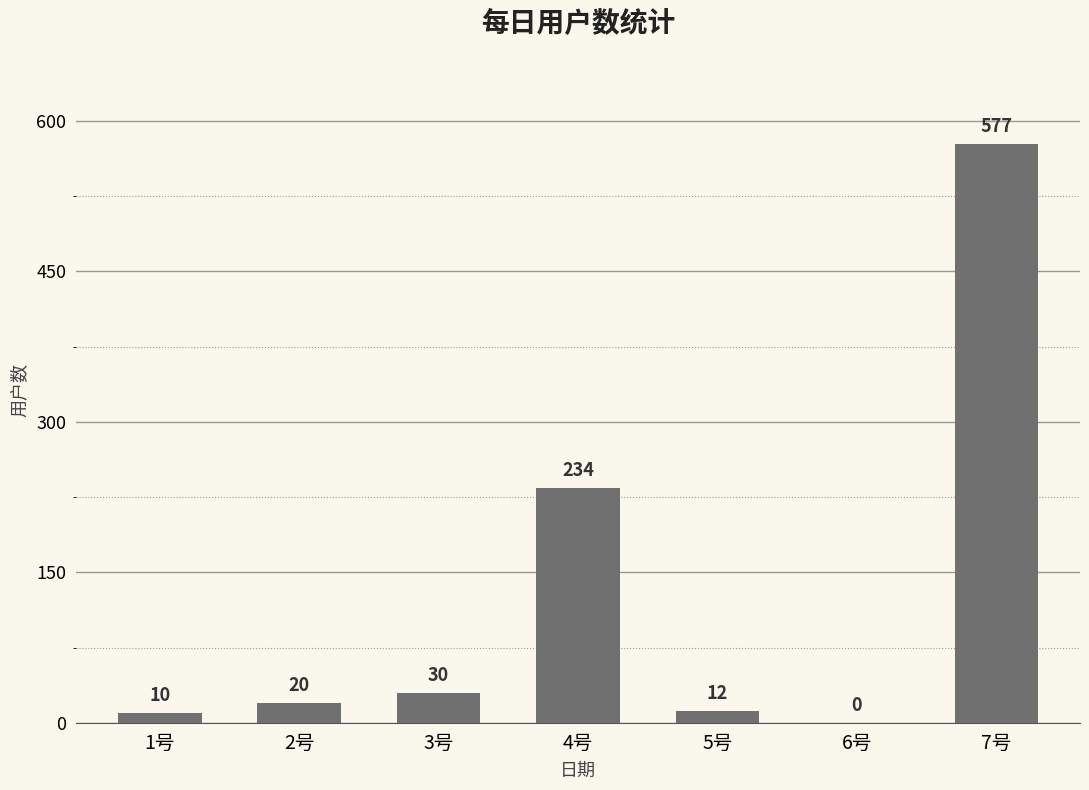

What is the change in value from 6号 to 7号?

+577